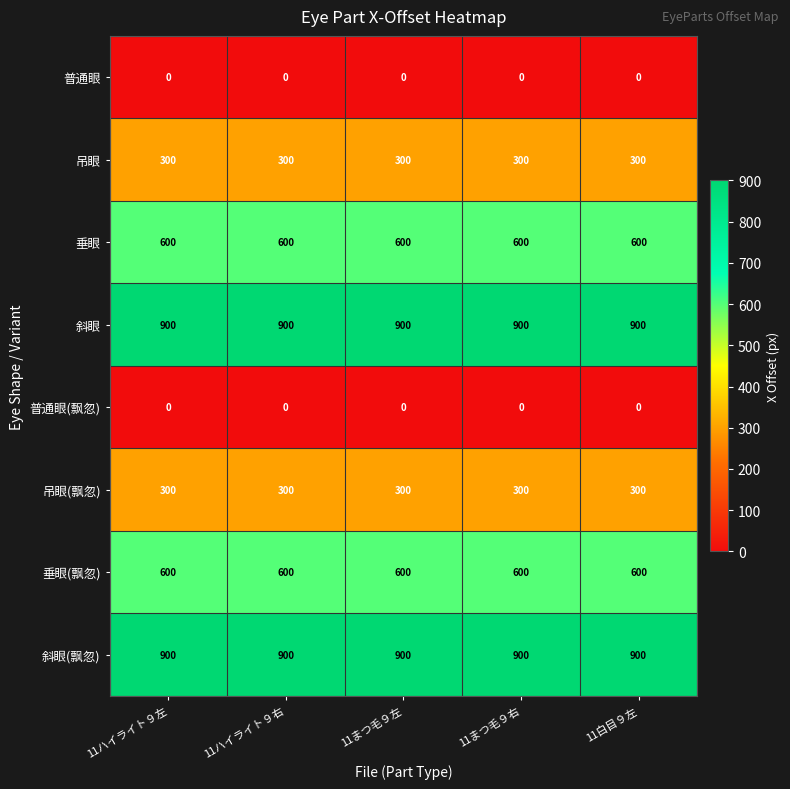

The value of 吊眼(飘忽) at 11まつ毛９左 is 300. True or false?

True